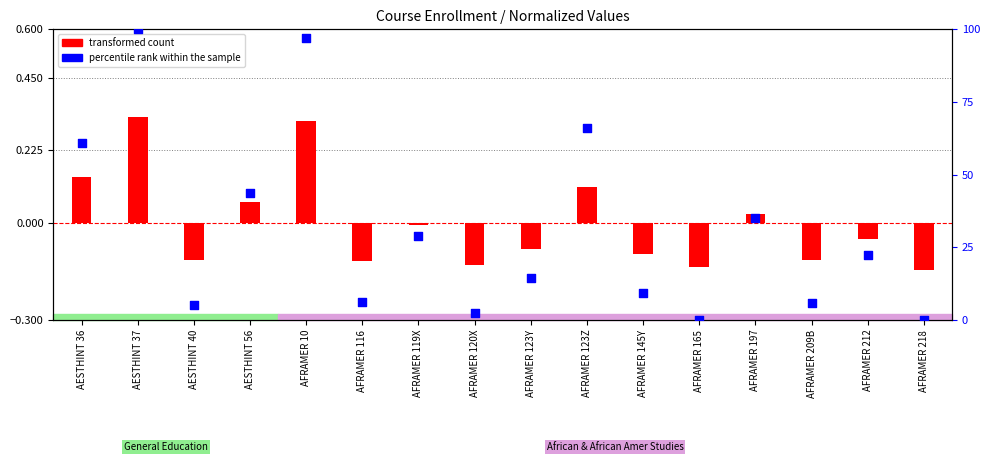

What is the total value across all series at AFRAMER 119X?

28.7